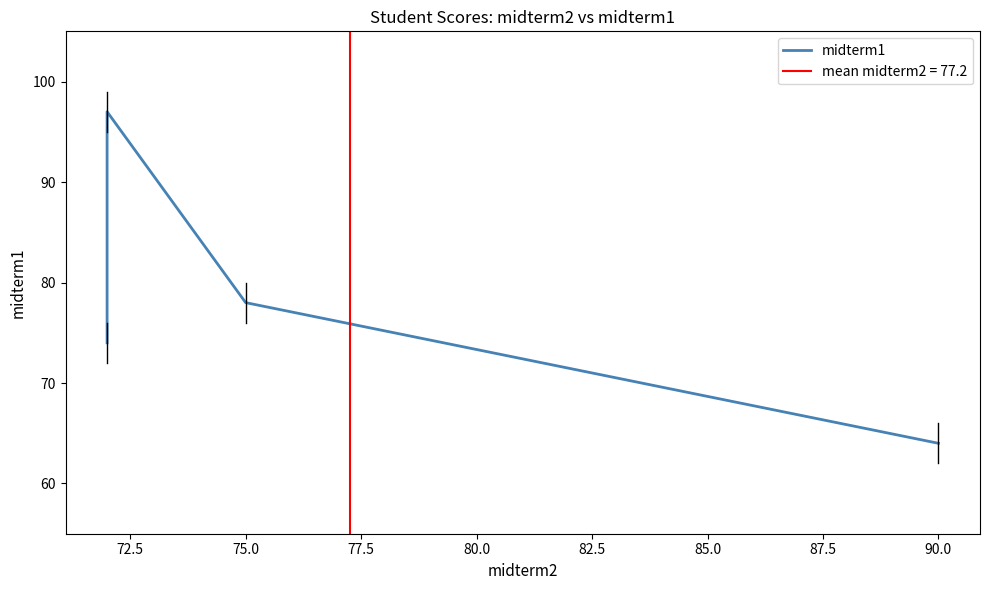

Count the number of categories in the chart.

4